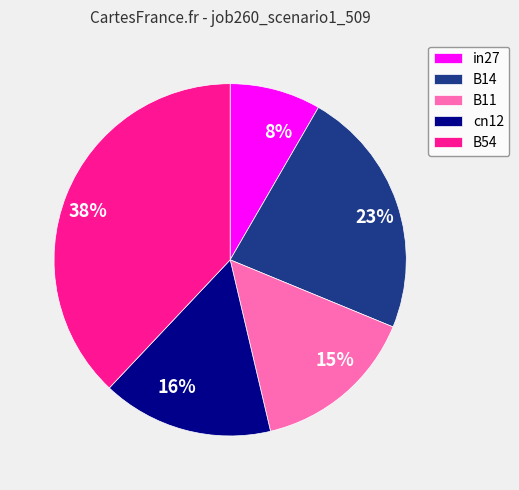

To the nearest percent, what is the difference between the cn12 and B54 slice percentages?

22%